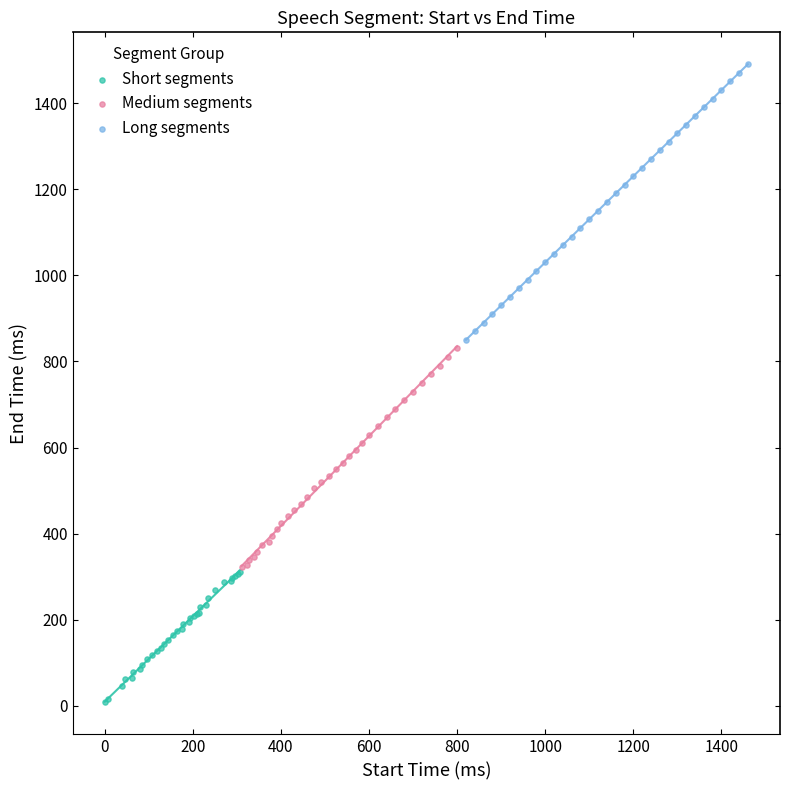

Which series contains the highest Y value?

Long segments